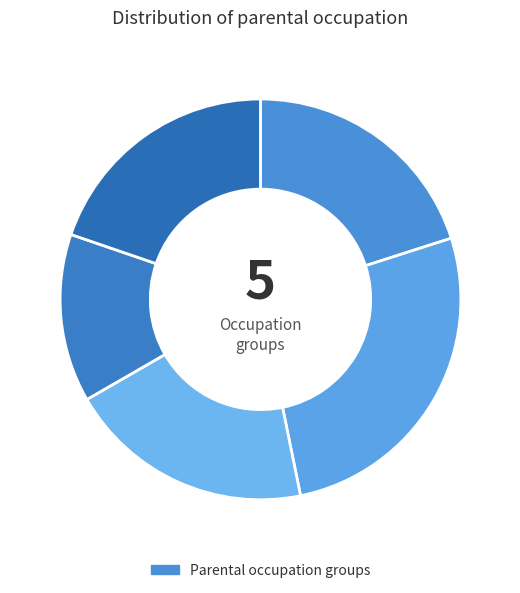

To the nearest percent, what is the difference between the largest and smallest slice percentages?

13%